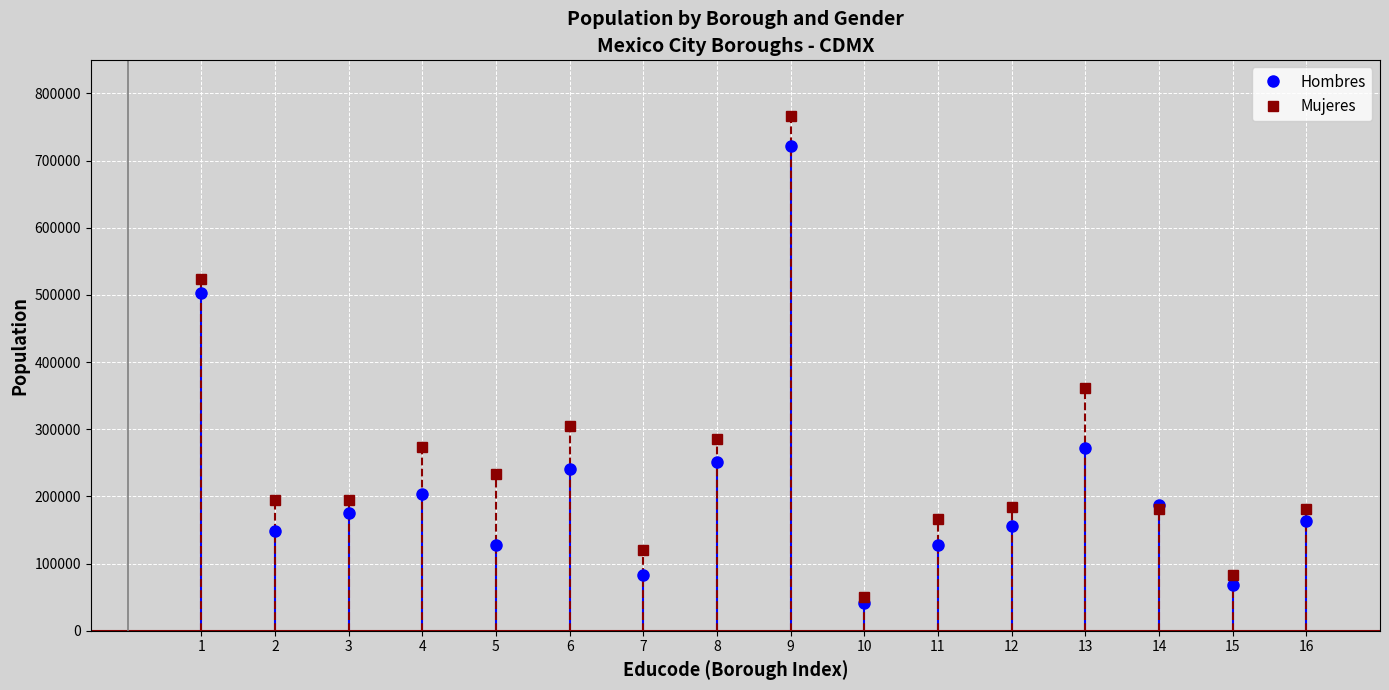

Which series has the widest spread of values?

Mujeres